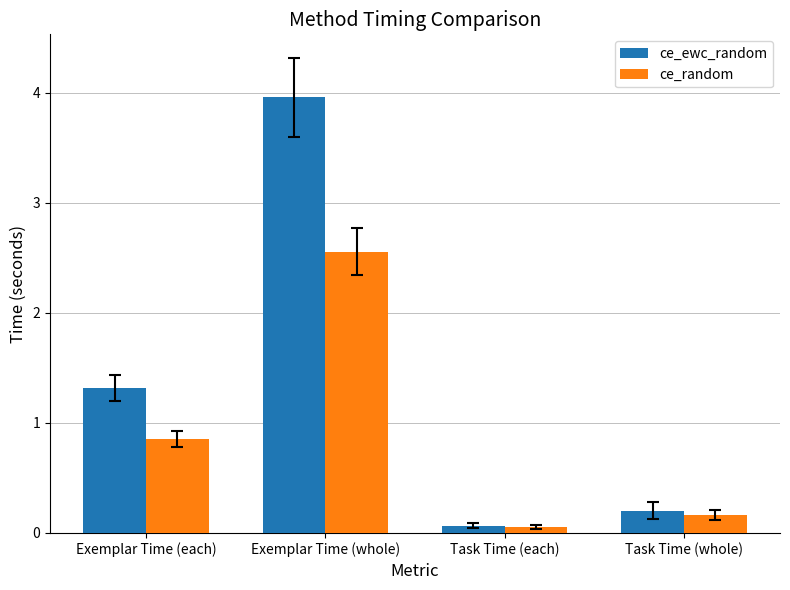

True or false: ce_ewc_random has a value of 0.2 at Task Time (whole).

True